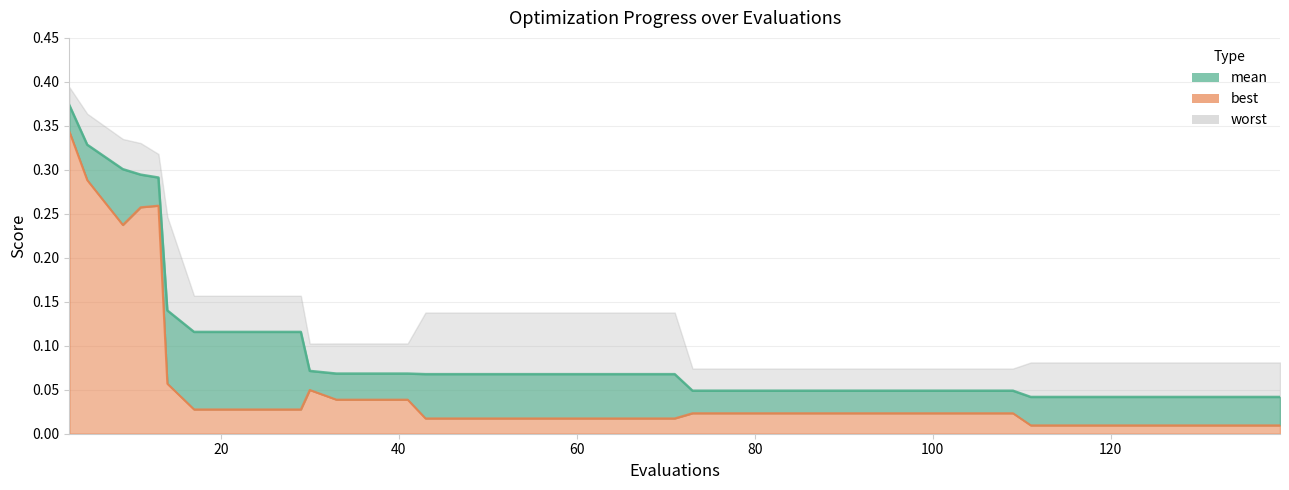

True or false: best has more than 2 points higher than both neighbors.

False